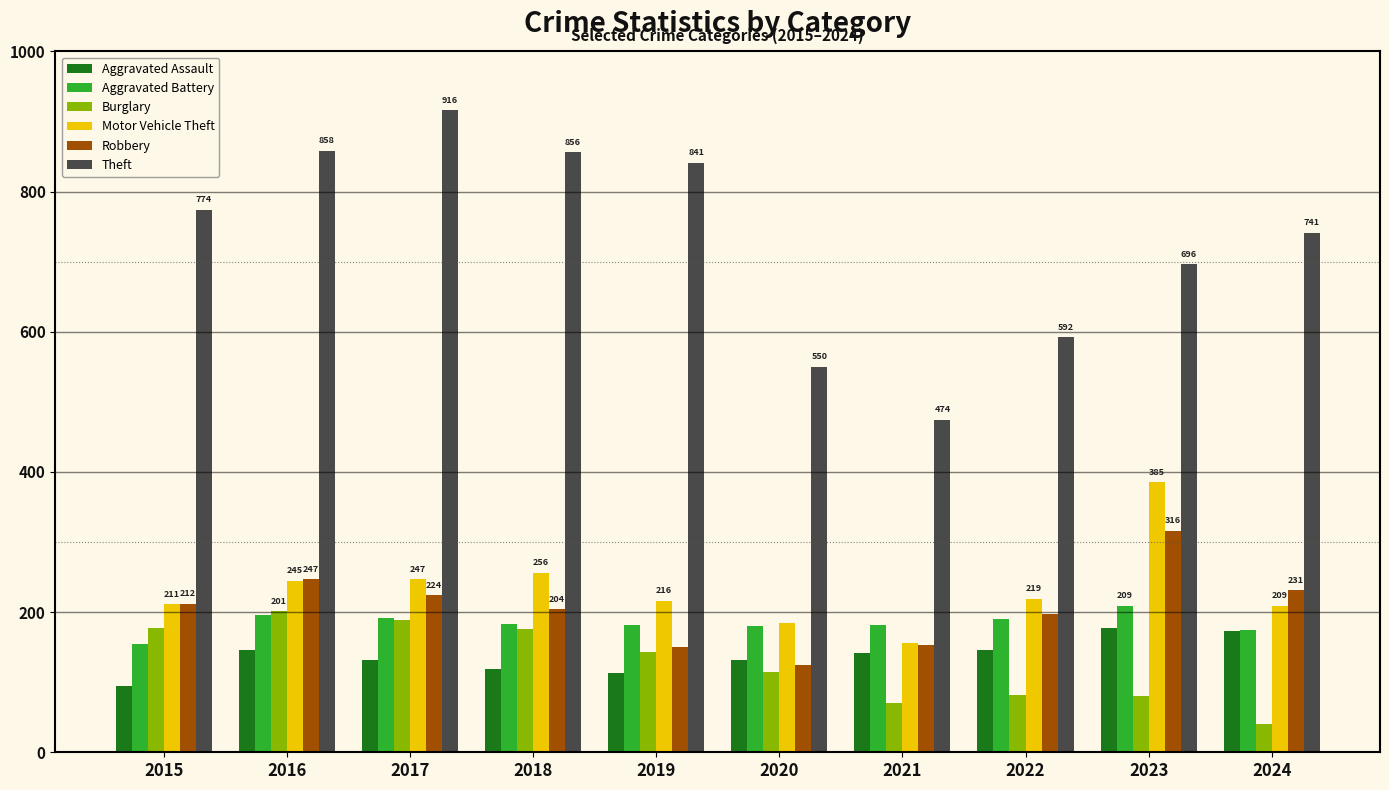

What are all the series names shown in the legend?

Aggravated Assault, Aggravated Battery, Burglary, Motor Vehicle Theft, Robbery, Theft